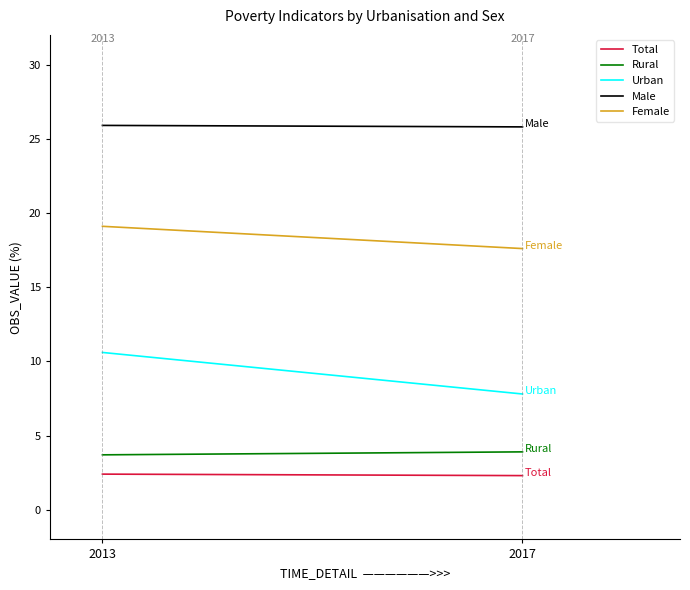

What is the total value across all series at 2013?

61.7